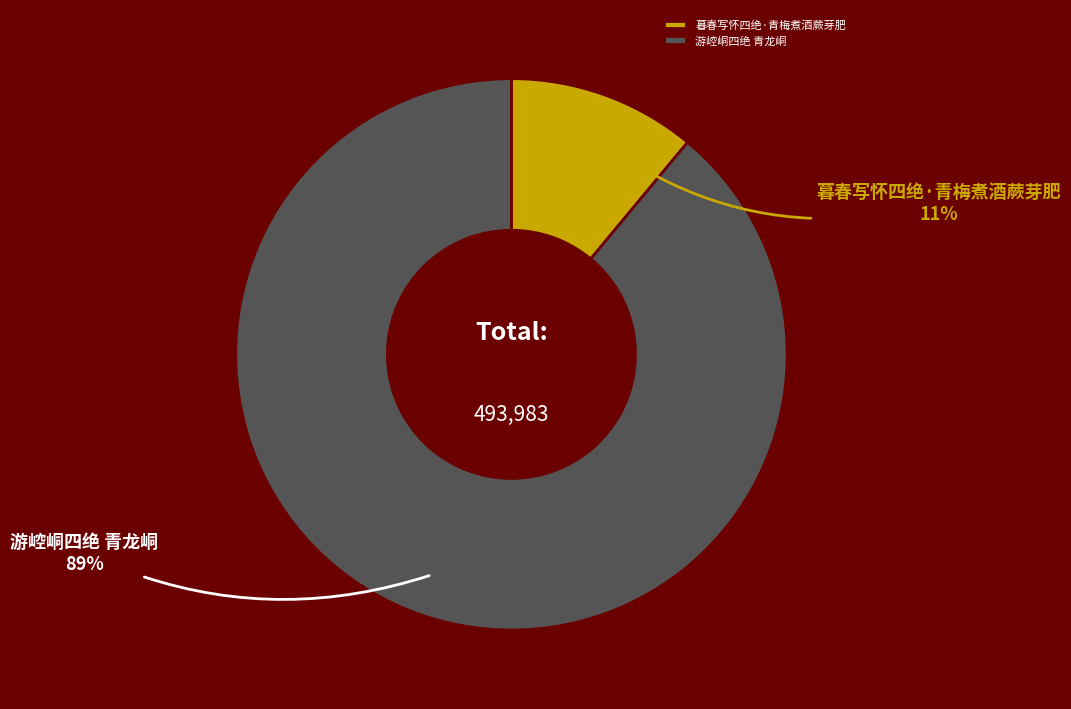

Do 暮春写怀四绝·青梅煮酒蕨芽肥 and 游崆峒四绝 青龙峒 together represent more than half of the pie?

Yes